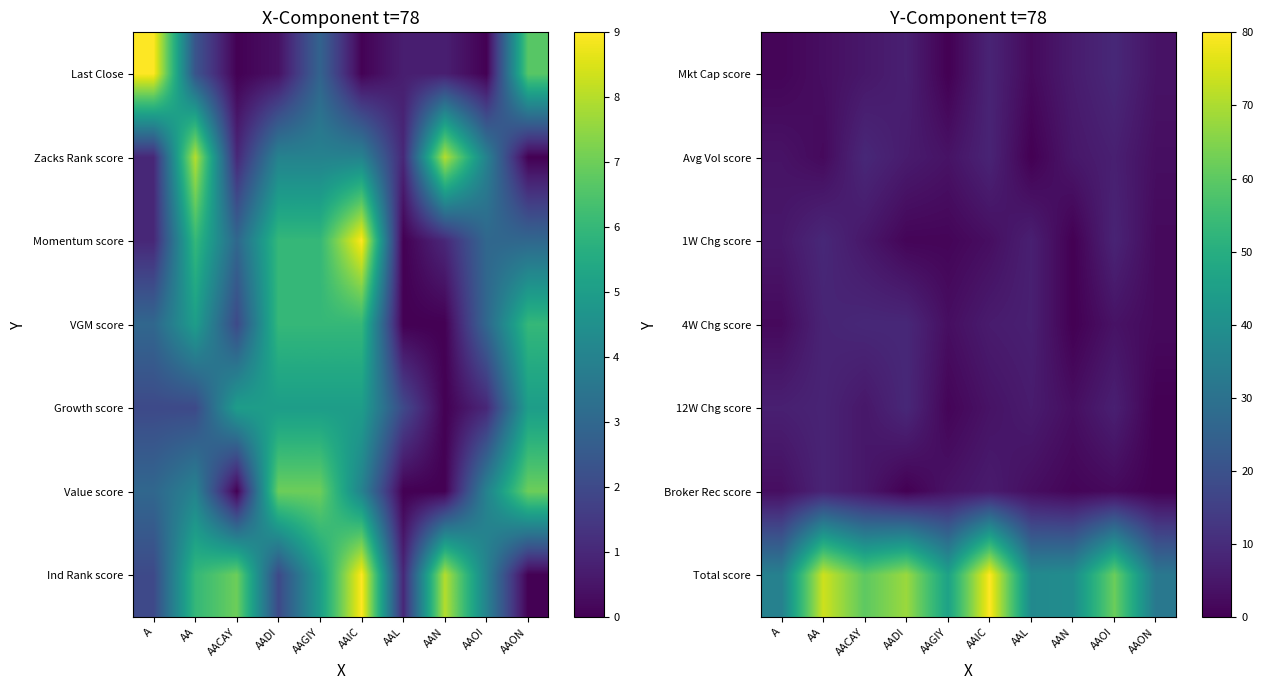

Where does the Total score series first go above 60?

AA